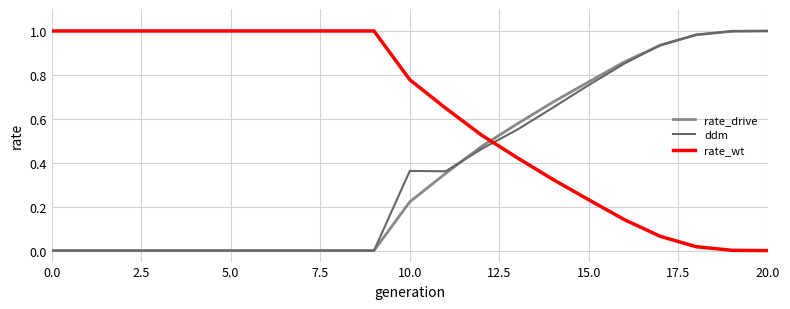

How many times do ddm and rate_wt cross each other?

1